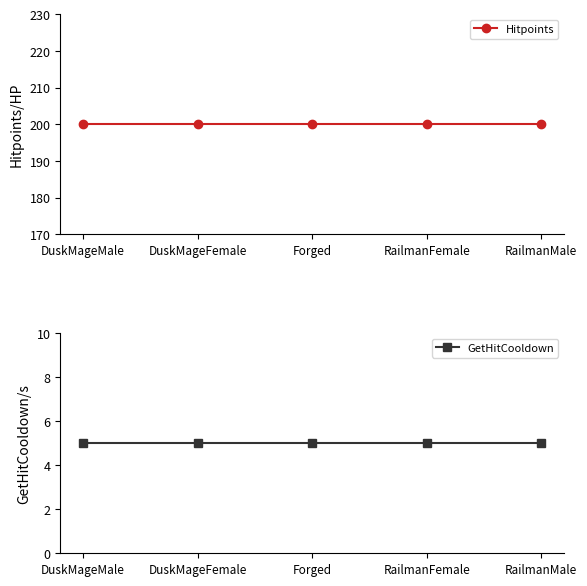

Does the chart display data point markers on the line(s)?

Yes